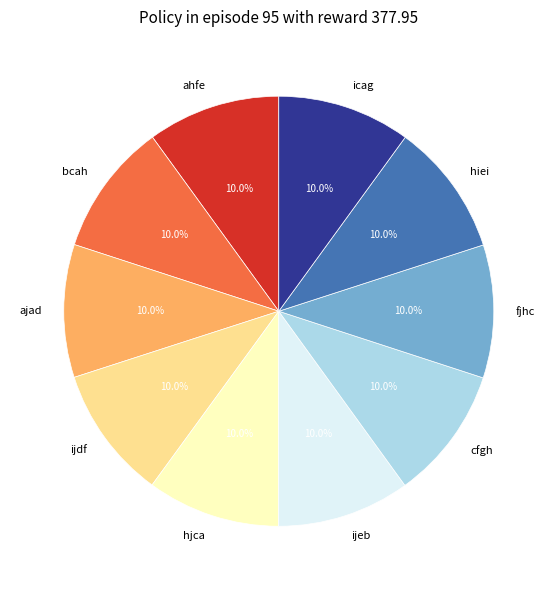

True or false: ahfe accounts for 10% of the total.

True